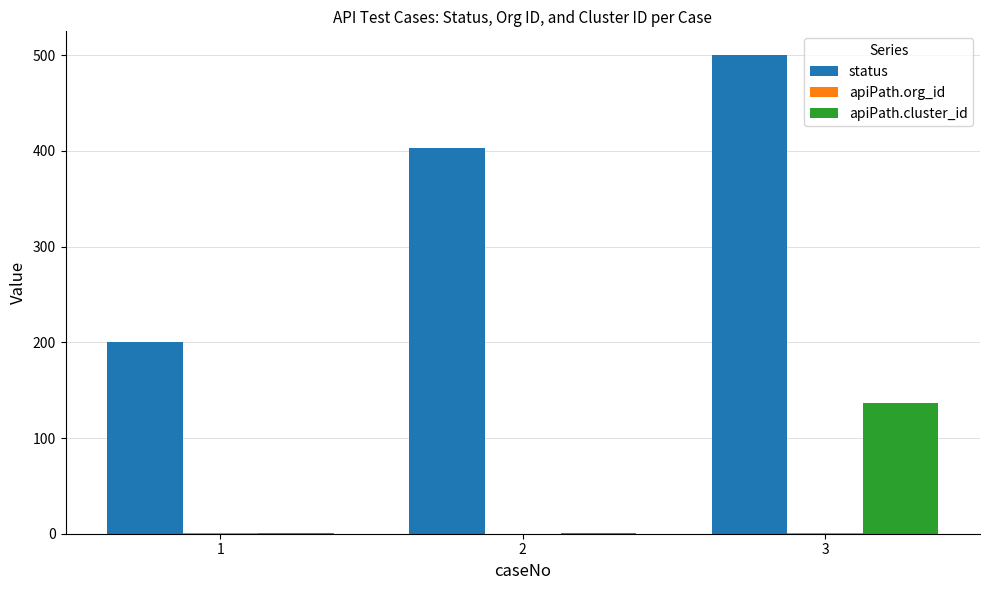

The value of status at 1 is 200. True or false?

True